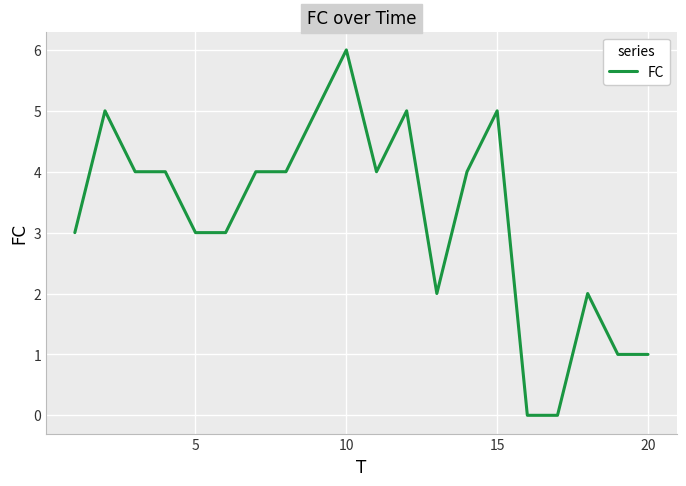

What is the difference between the maximum and minimum values?

6